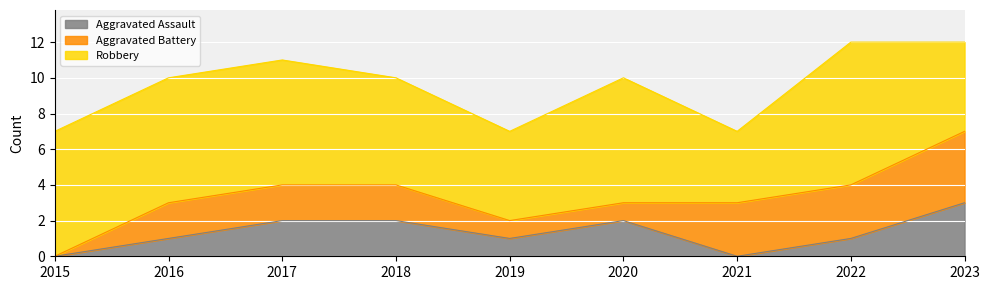

How many positive values does the Aggravated Battery series have?

8